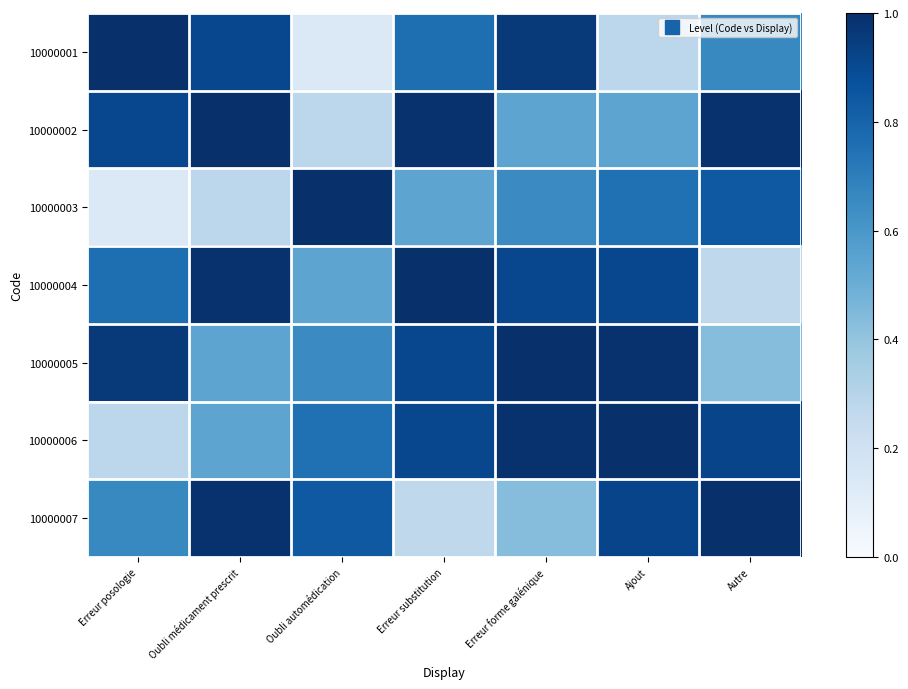

Which series changed the most between Oubli automédication and Erreur forme galénique?

10000001